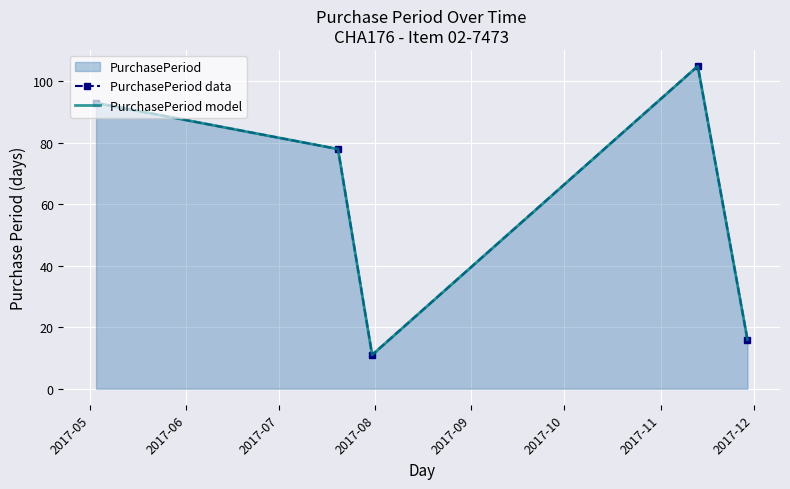

Which series has the largest total across all categories?

PurchasePeriod data